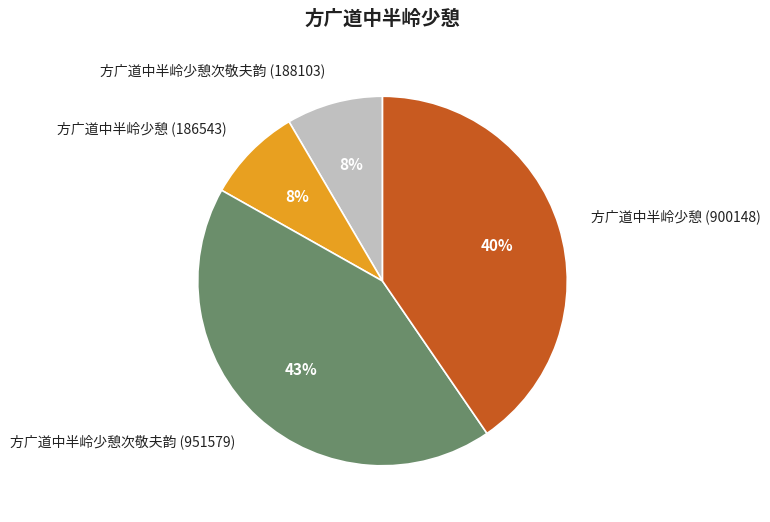

Do 方广道中半岭少憩次敬夫韵 (951579) and 方广道中半岭少憩 (186543) together represent more than half of the pie?

Yes